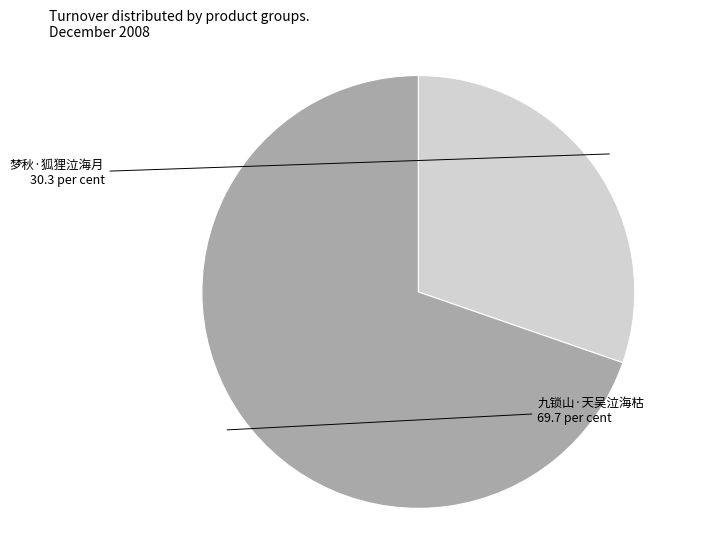

True or false: 梦秋·狐狸泣海月 accounts for 22% of the total.

False